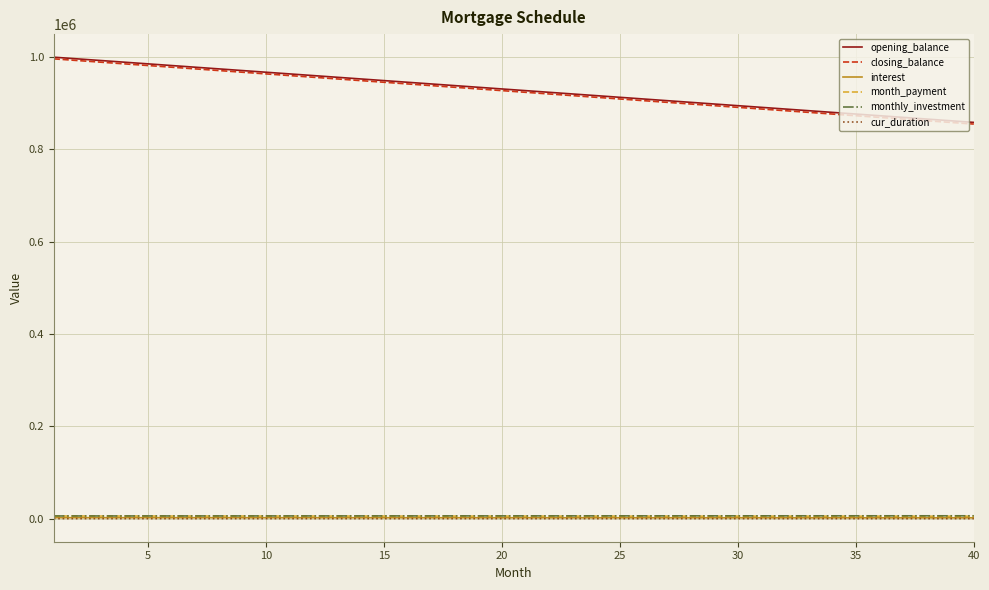

True or false: closing_balance and monthly_investment cross at least once.

False